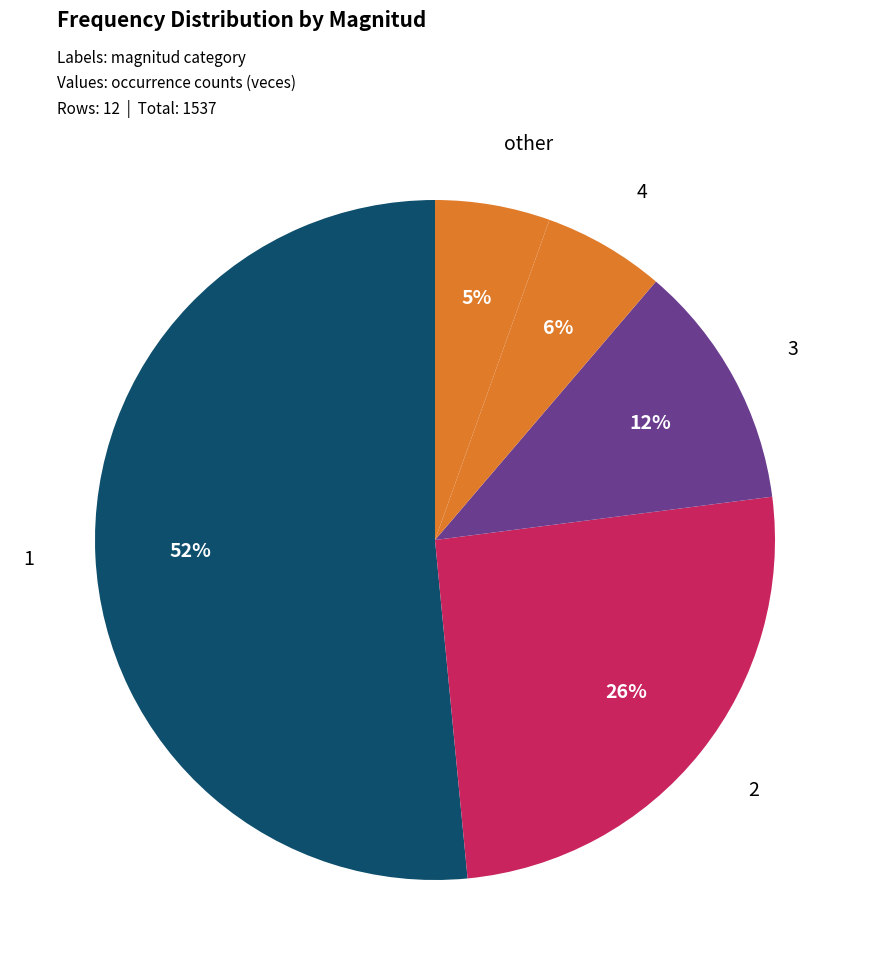

Which category accounts for the majority?

1